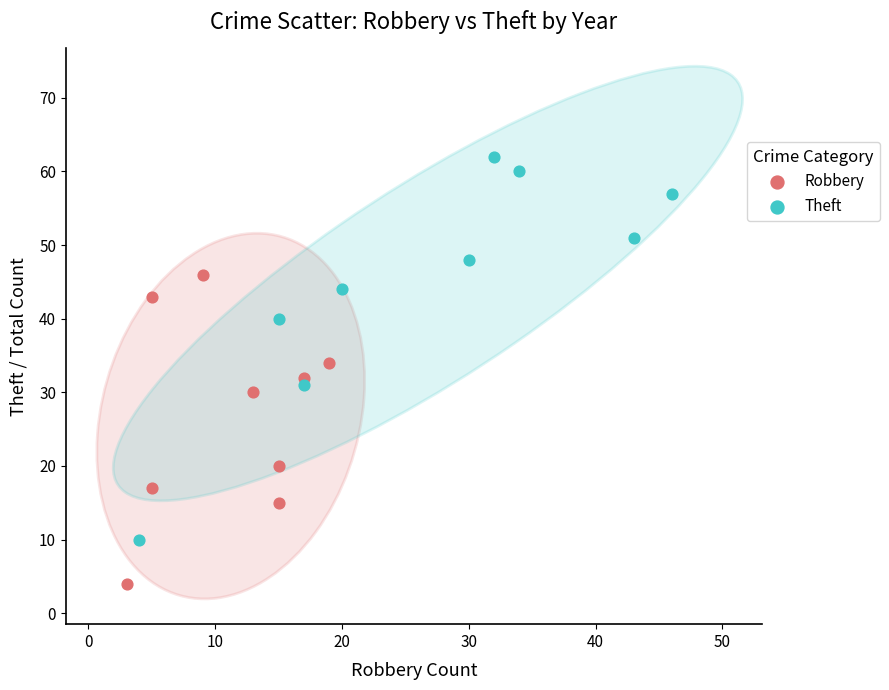

What are all the series names shown in the legend?

Robbery, Theft